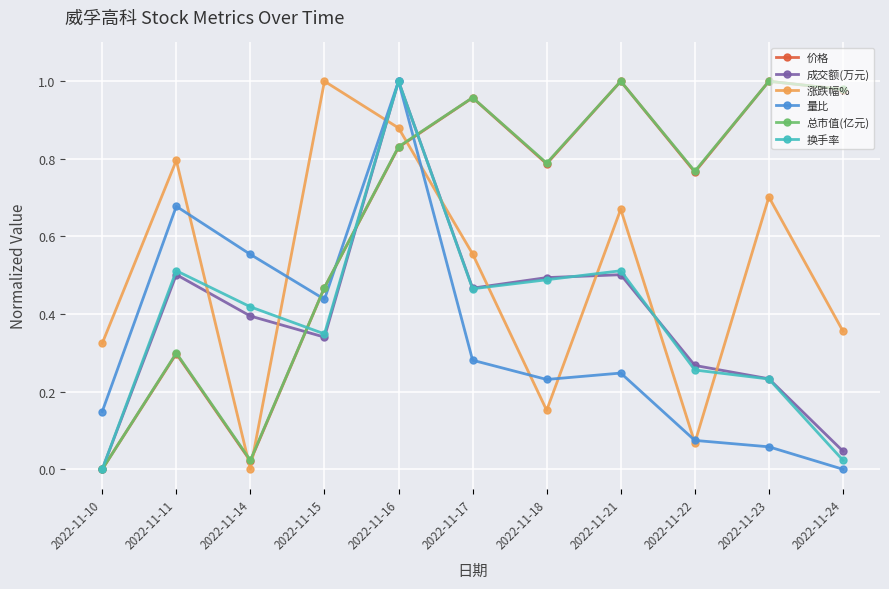

The 涨跌幅% series shows 1.4 at 2022-11-11. True or false?

False